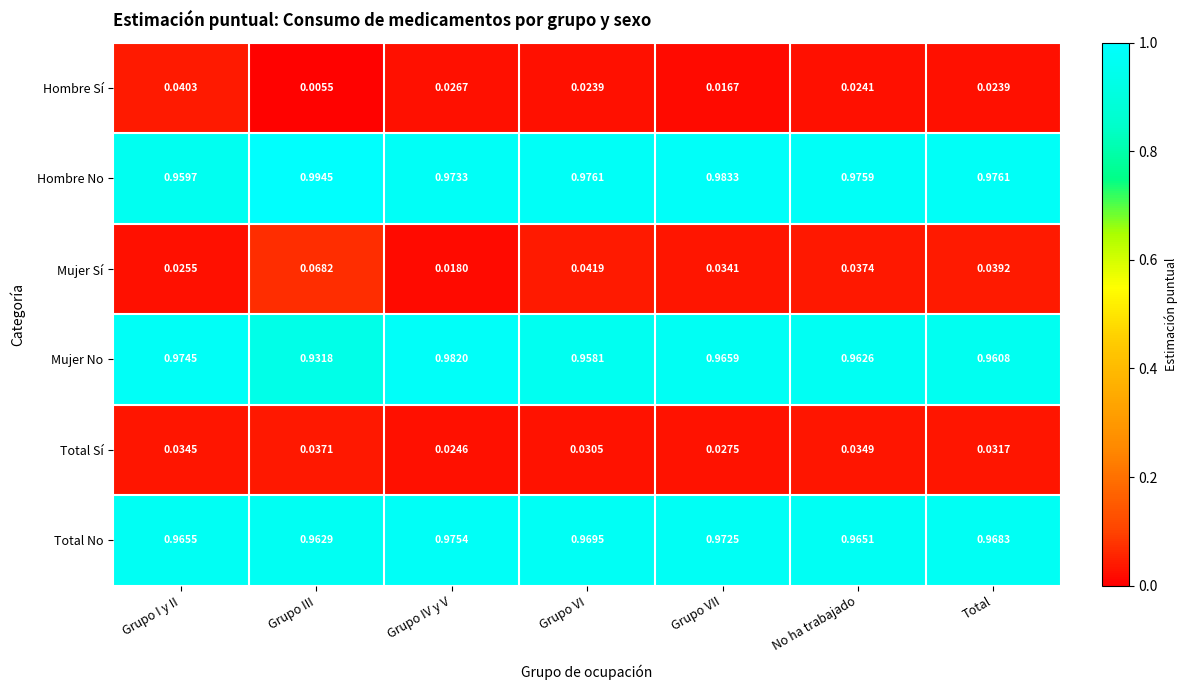

Which category has the highest value across all series?

Grupo III